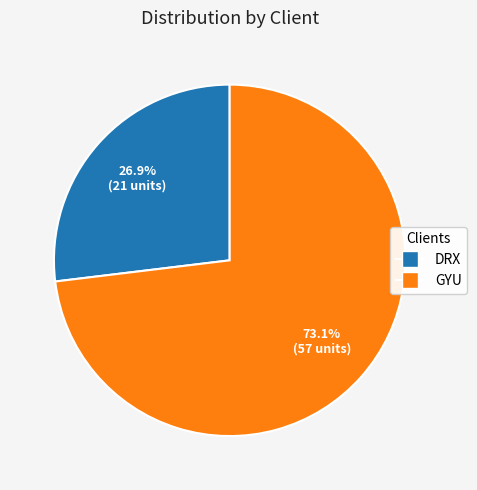

Which slice is the smallest?

DRX